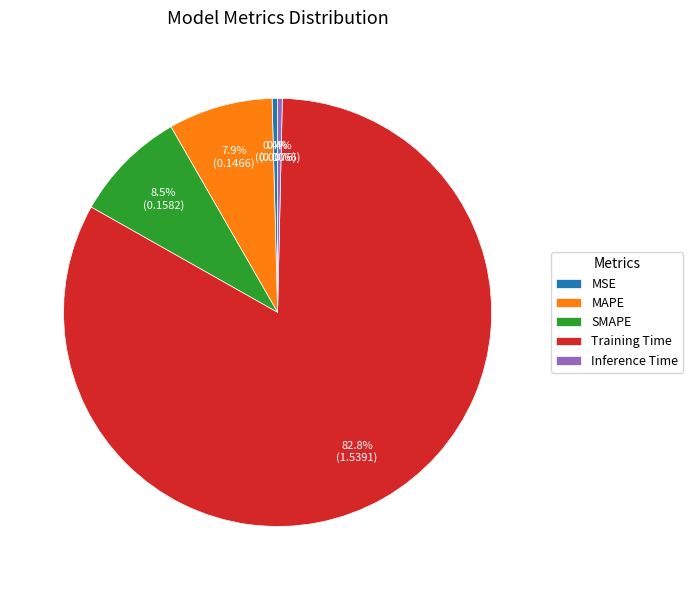

What is the majority slice?

Training Time